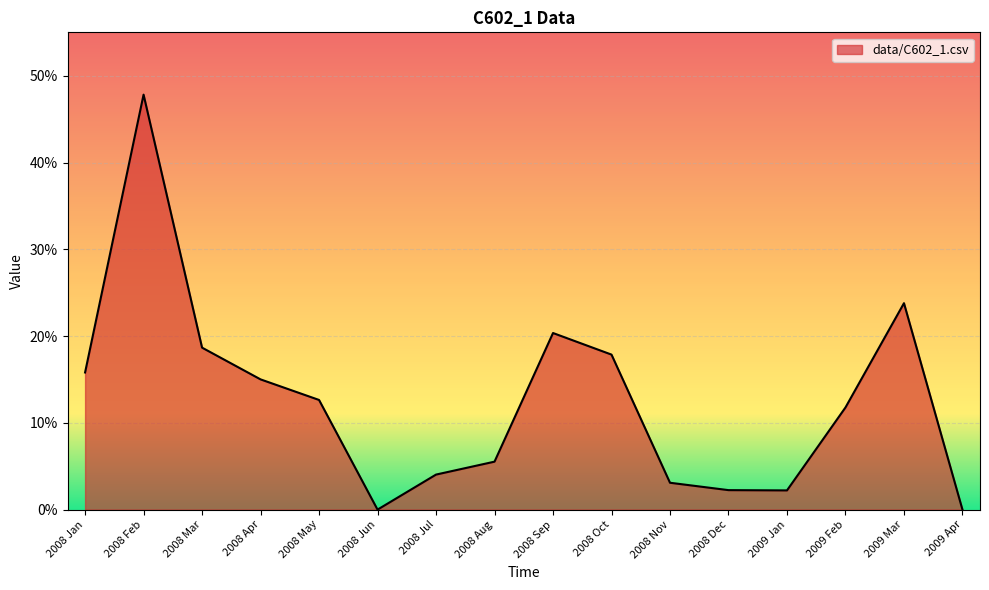

What is the label of the 14th point from the left?

2009 Feb